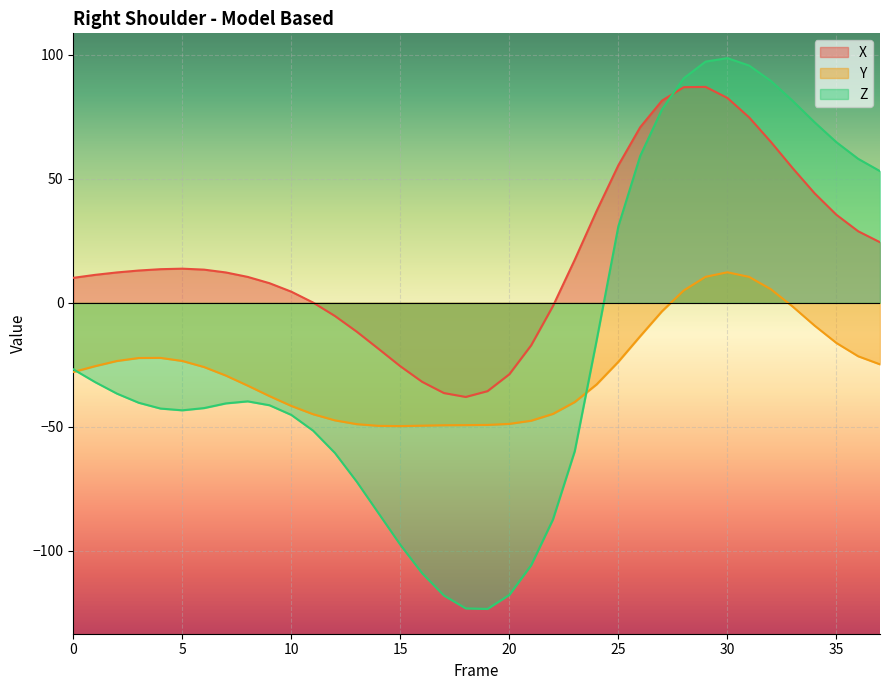

Reading left to right, list all the values displayed in this chart.

X: 0=10.1	1=11.3	2=12.2	3=13.0	4=13.6	5=13.8	6=13.4	7=12.2	8=10.4	9=7.9	10=4.5	11=0.1	12=-5.3	13=-11.6	14=-18.6	15=-25.6	16=-31.9	17=-36.4	18=-38.0	19=-35.6	20=-28.8	21=-17.1	22=-1.3	23=17.4	24=37.0	25=55.5	26=70.8	27=81.5	28=87.0	29=87.1	30=82.6	31=74.8	32=64.8	33=54.2	34=44.2	35=35.5	36=28.9	37=24.4
Y: 0=-27.9	1=-25.6	2=-23.5	3=-22.3	4=-22.2	5=-23.4	6=-25.9	7=-29.4	8=-33.4	9=-37.6	10=-41.6	11=-44.9	12=-47.4	13=-48.9	14=-49.6	15=-49.7	16=-49.5	17=-49.4	18=-49.3	19=-49.2	20=-48.8	21=-47.5	22=-44.8	23=-40.0	24=-32.9	25=-23.8	26=-13.5	27=-3.4	28=5.0	29=10.5	30=12.3	31=10.4	32=5.4	33=-1.6	34=-9.2	35=-16.2	36=-21.6	37=-24.8
Z: 0=-26.8	1=-32.0	2=-36.6	3=-40.3	4=-42.6	5=-43.4	6=-42.5	7=-40.6	8=-39.7	9=-41.3	10=-45.2	11=-51.6	12=-60.5	13=-72.1	14=-84.9	15=-97.6	16=-109.1	17=-118.0	18=-123.2	19=-123.4	20=-117.8	21=-105.8	22=-87.4	23=-59.8	24=-15.3	25=30.9	26=59.2	27=78.0	28=90.5	29=97.3	30=98.7	31=95.7	32=89.5	33=81.4	34=72.8	35=64.8	36=58.1	37=53.1